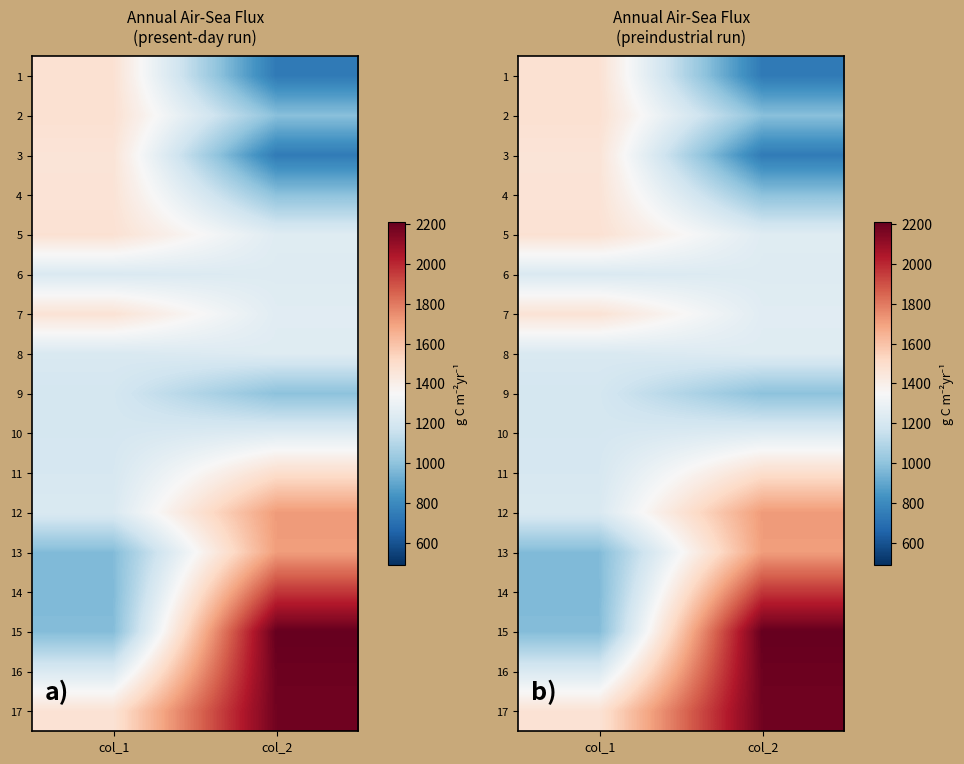

The 16 series shows 2037.4 at col_1. True or false?

False